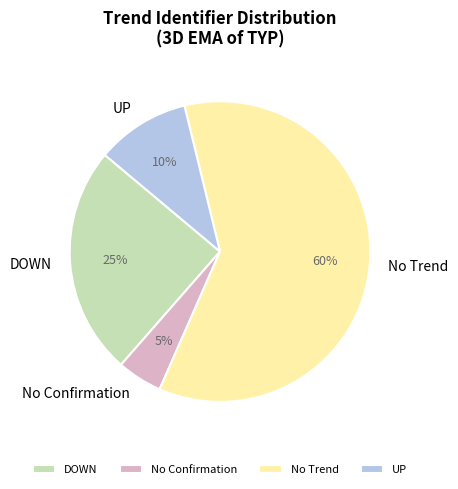

Count the number of slices in the pie.

4